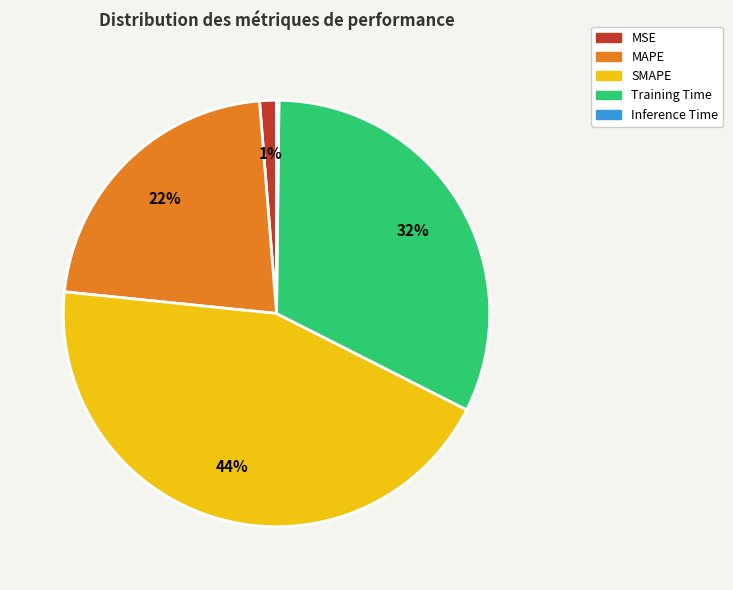

Does MSE account for over 50% of the chart?

No